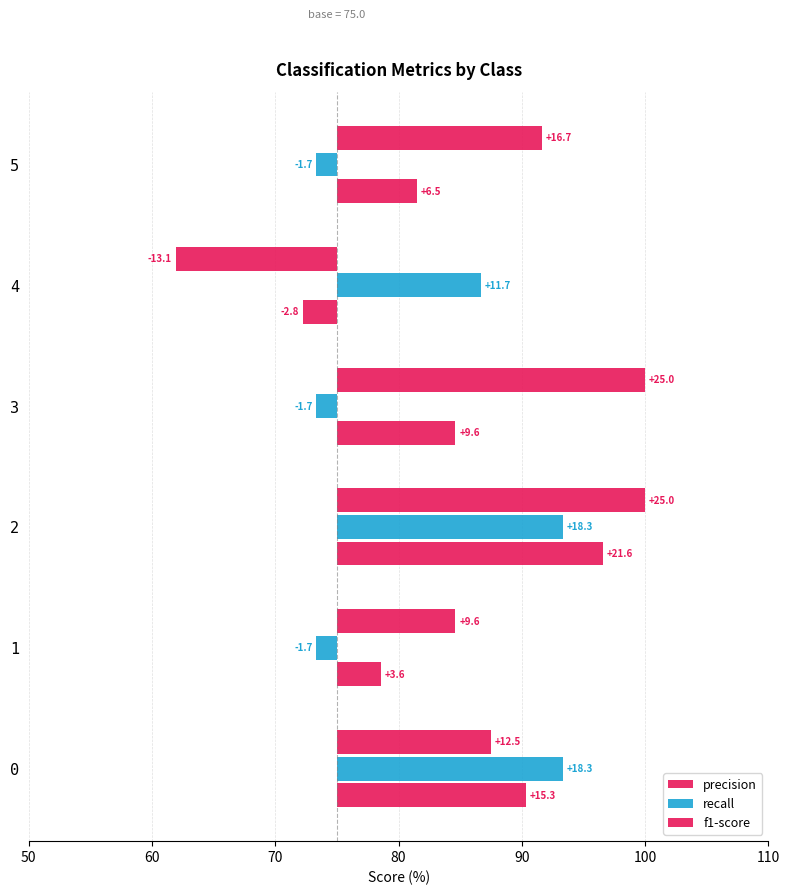

What is the highest value of the recall series?

18.3